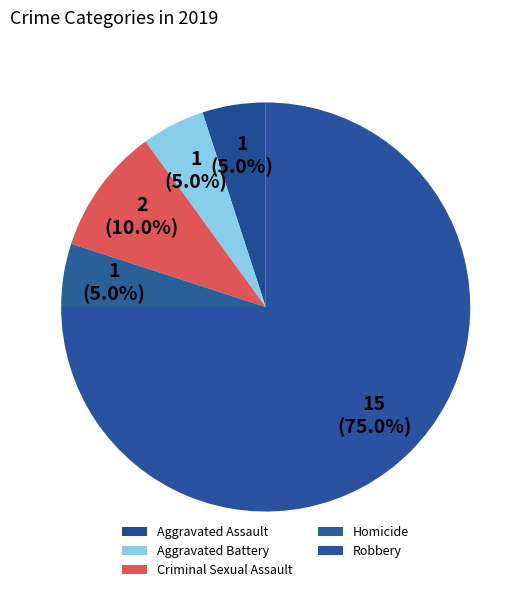

The Criminal Sexual Assault slice represents 10% of the pie. True or false?

True